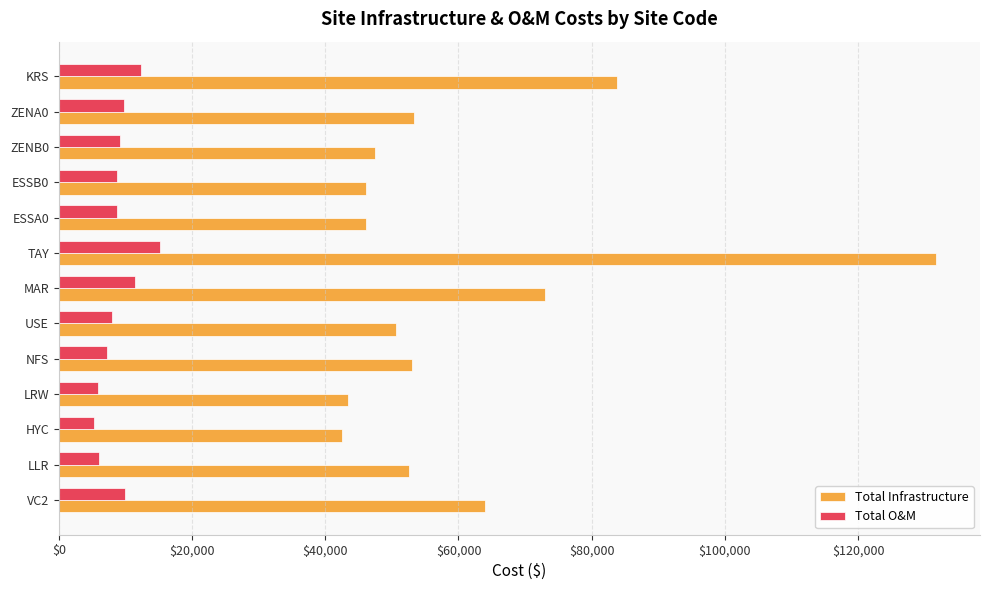

Rank the series by their average value, from highest to lowest.

Total Infrastructure, Total O&M